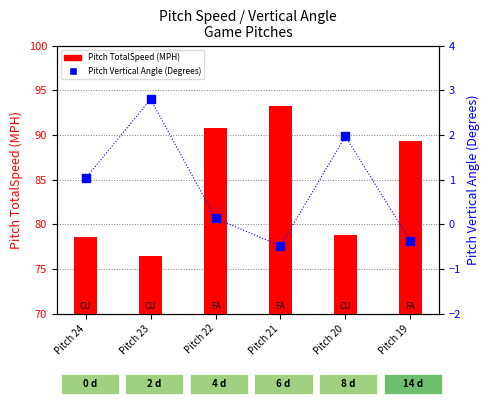

What is the total value across all series at Pitch 21?

92.7